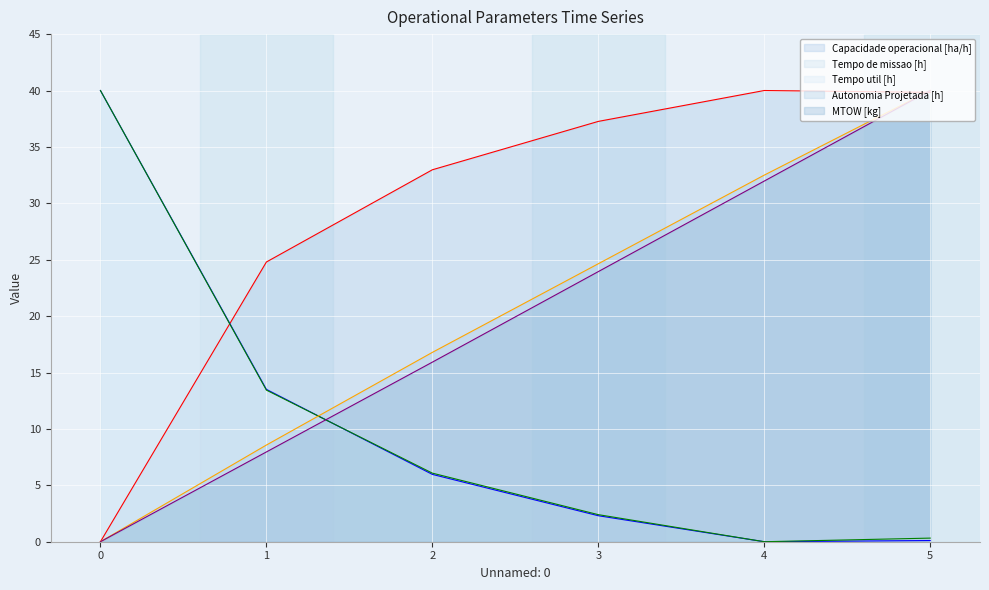

How many lines are shown in the chart?

5